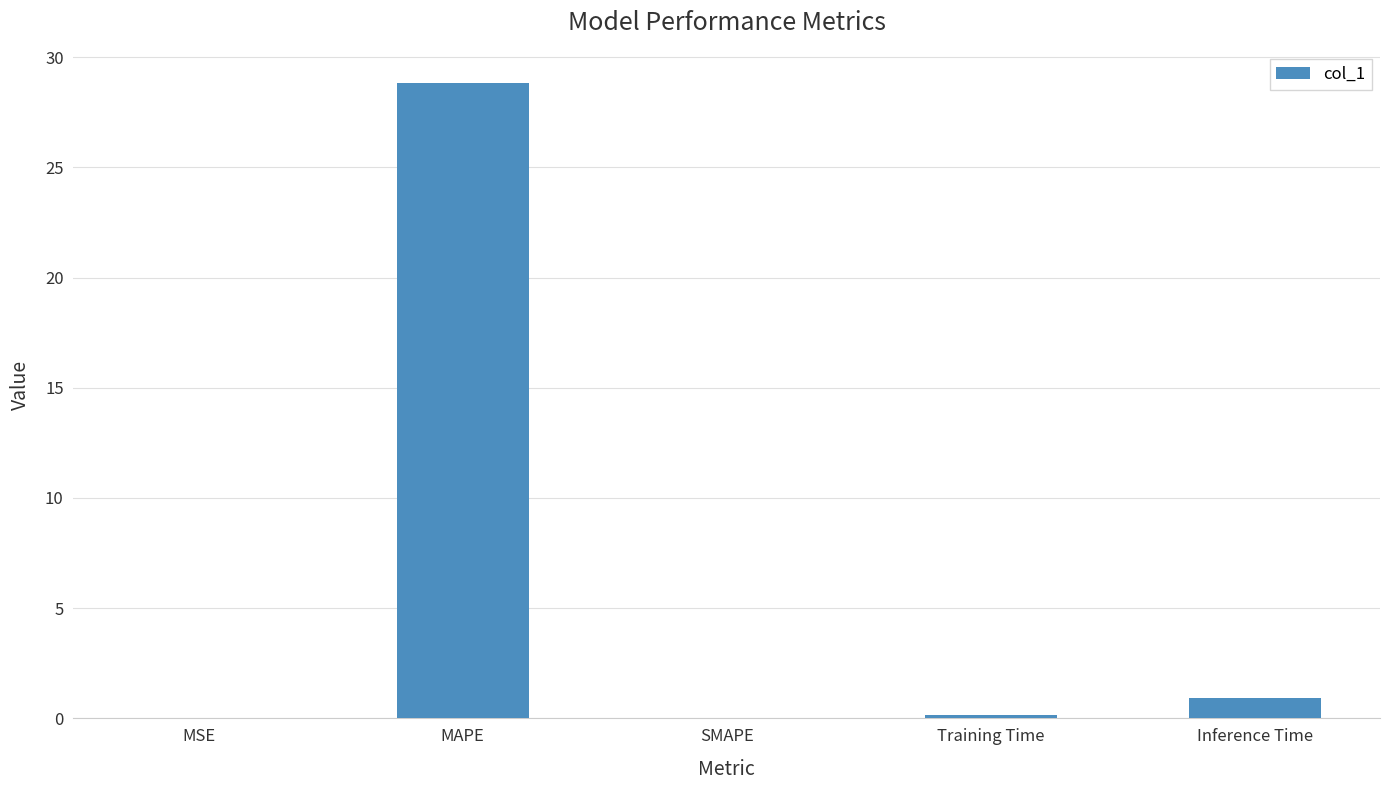

What is the difference between the values at Training Time and Inference Time?

0.8